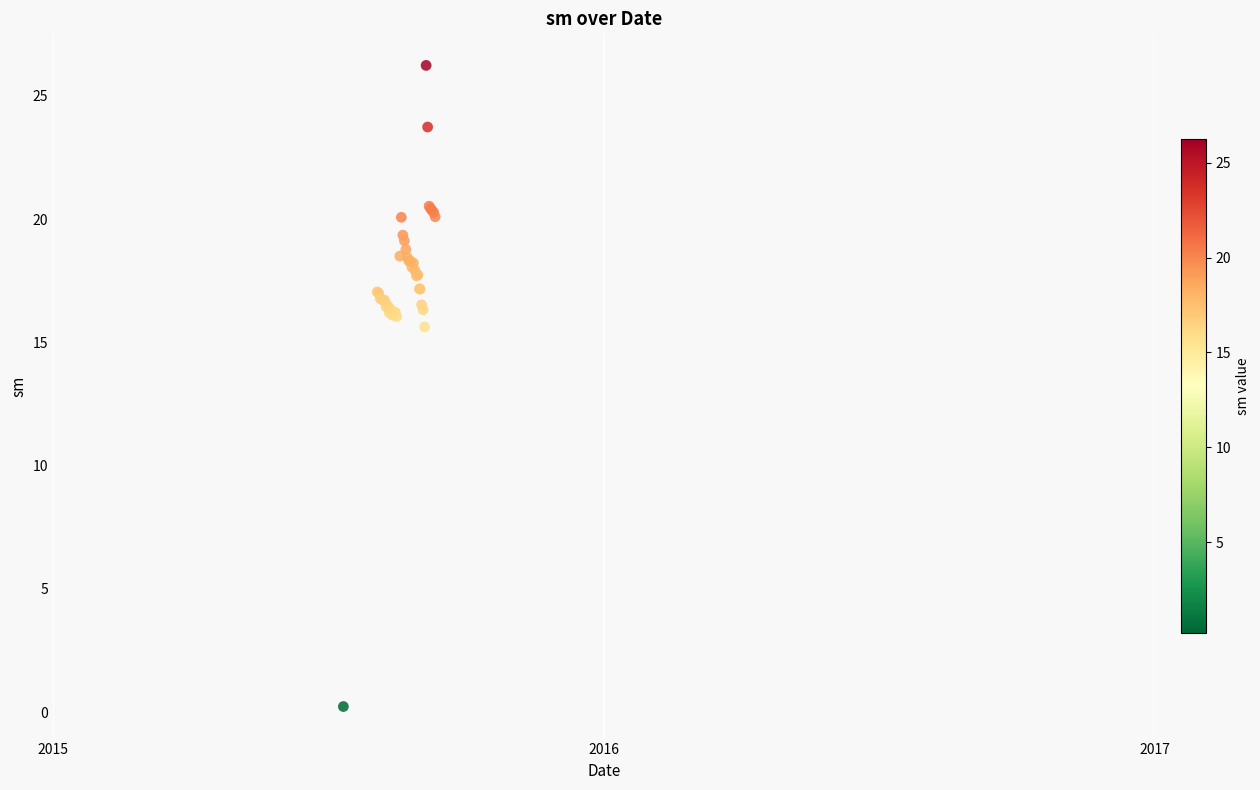

What Y value in the scatter plot is closest to 13?

15.6